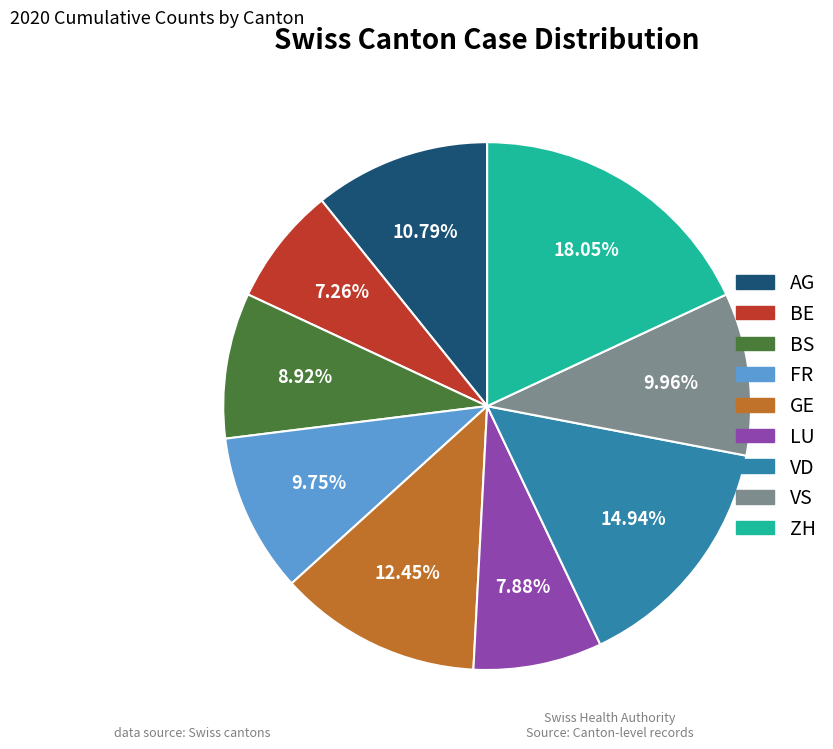

To the nearest percent, what is the difference between the AG and ZH slice percentages?

7%